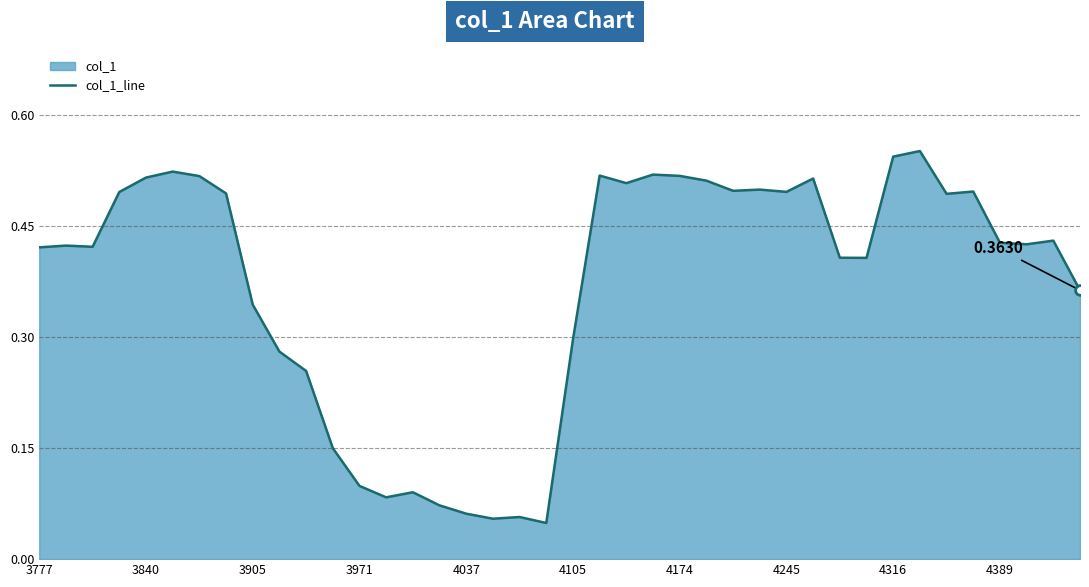

Between 4245 and 3777, which is larger?

4245